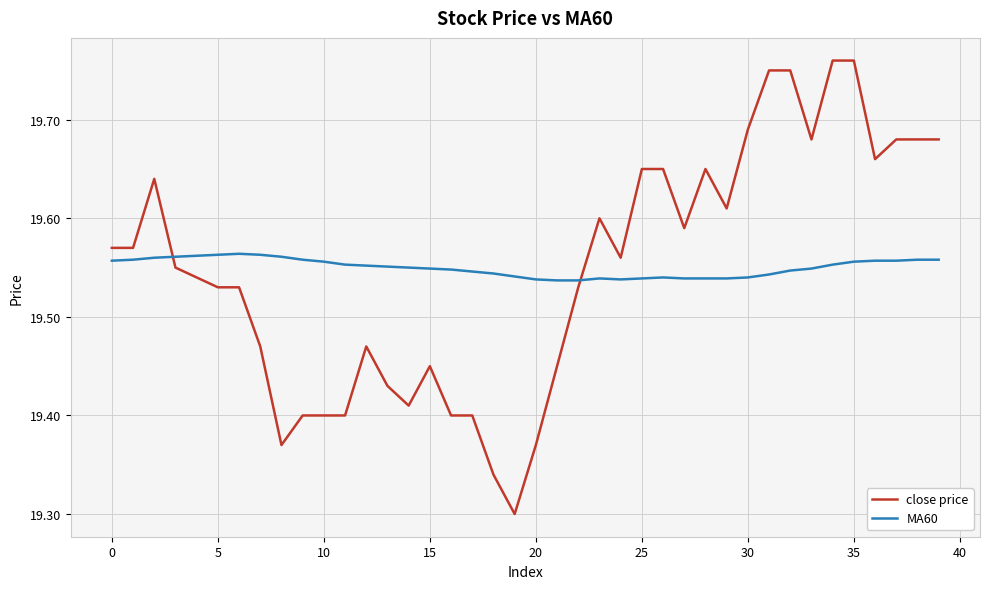

What is the difference between the maximum and minimum values in the close price series?

0.5